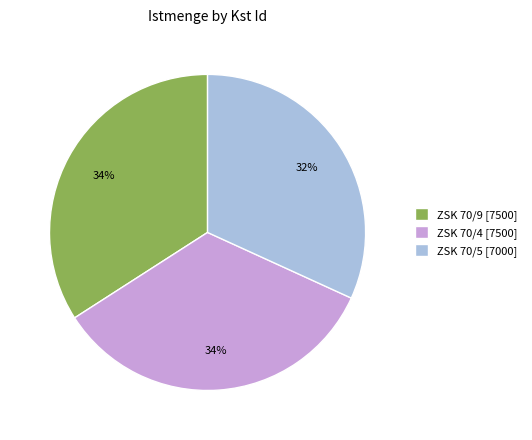

Which slice is the smallest?

ZSK 70/5